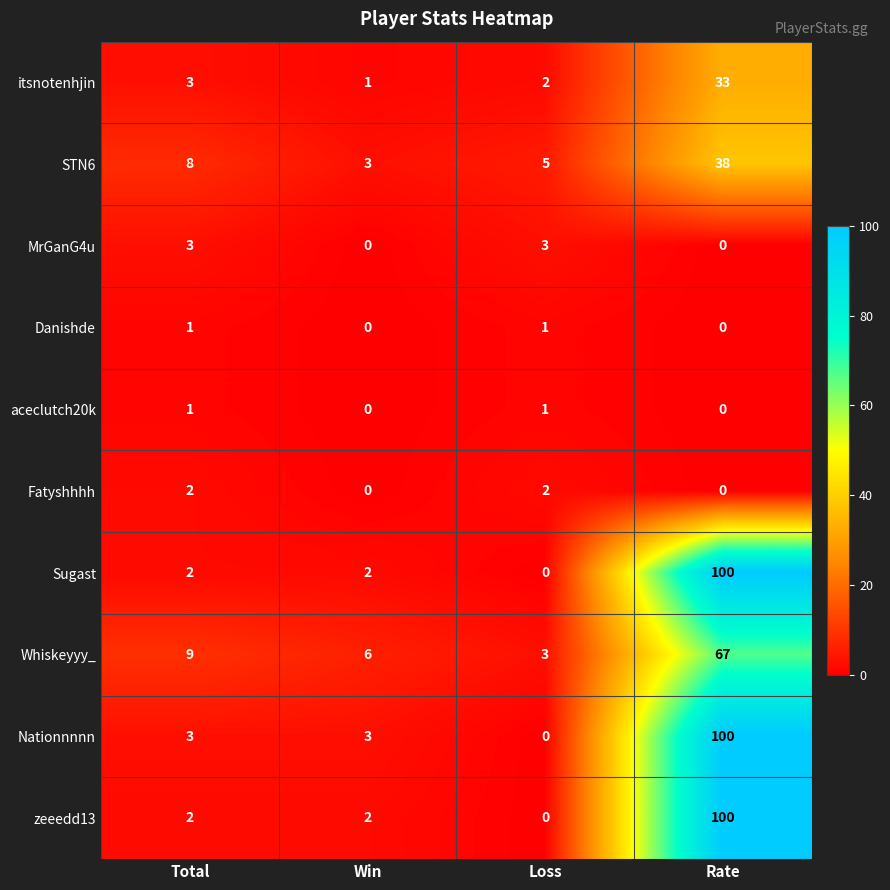

Is it true that STN6 equals 38 at Rate?

True